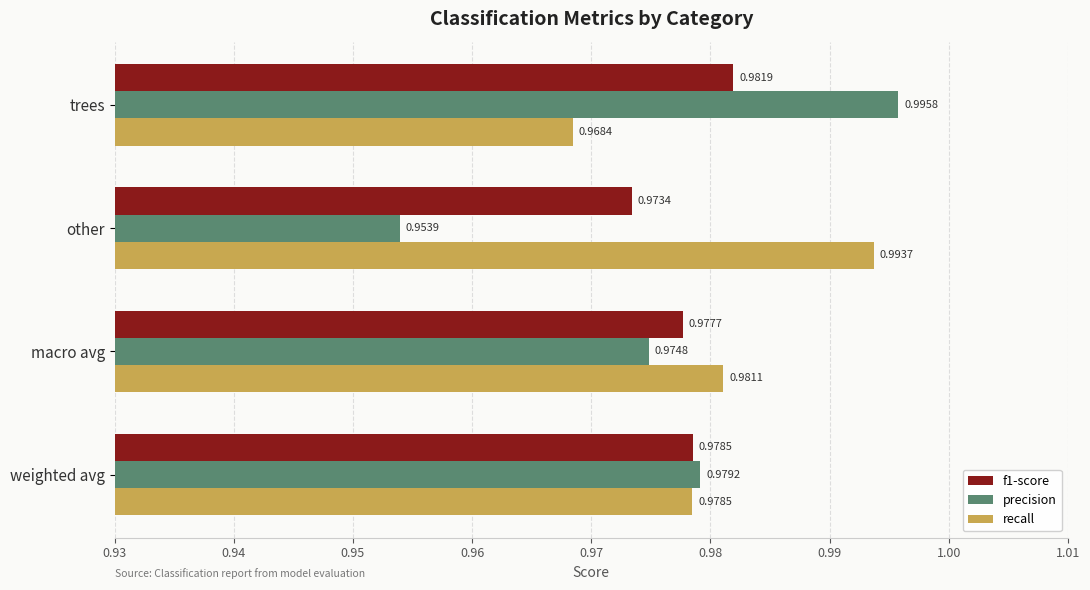

List the labels in order of f1-score value, largest first.

trees, weighted avg, macro avg, other